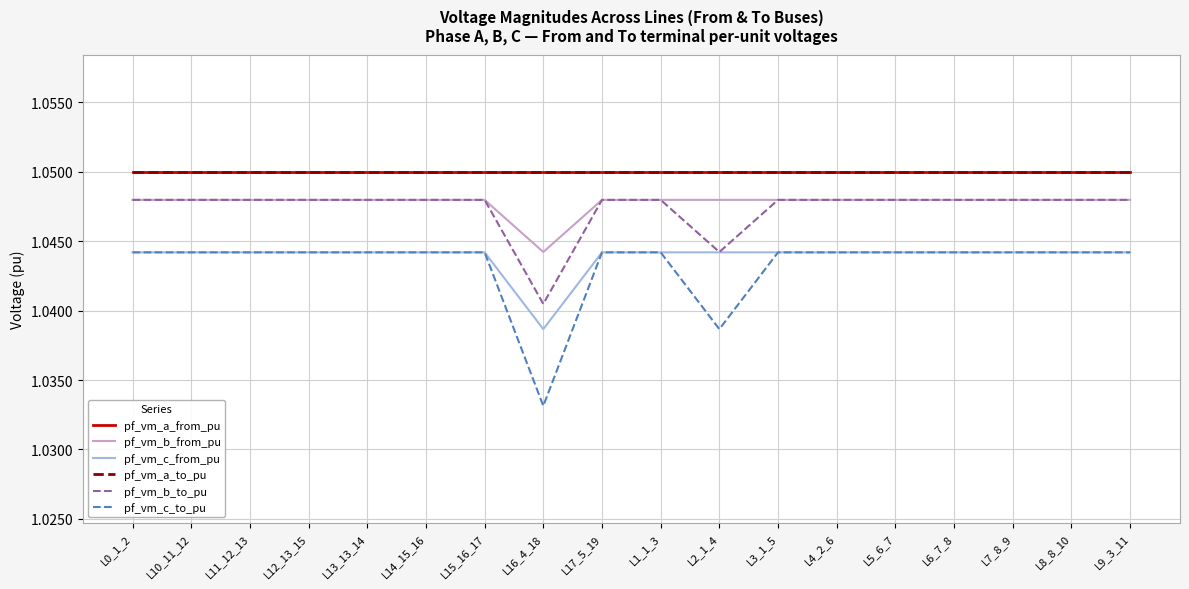

What is the value of the pf_vm_a_to_pu point at the 18th from the left?

1.0